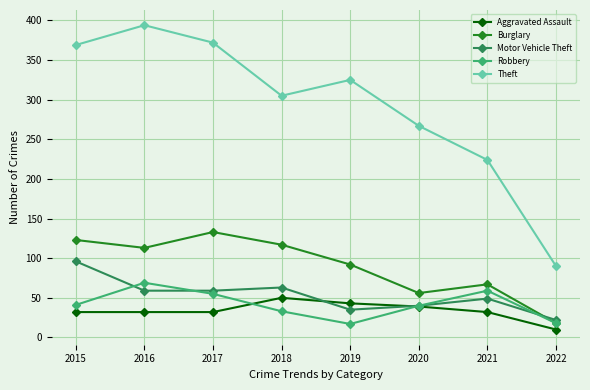

True or false: Burglary has a value of 36 at 2019.

False